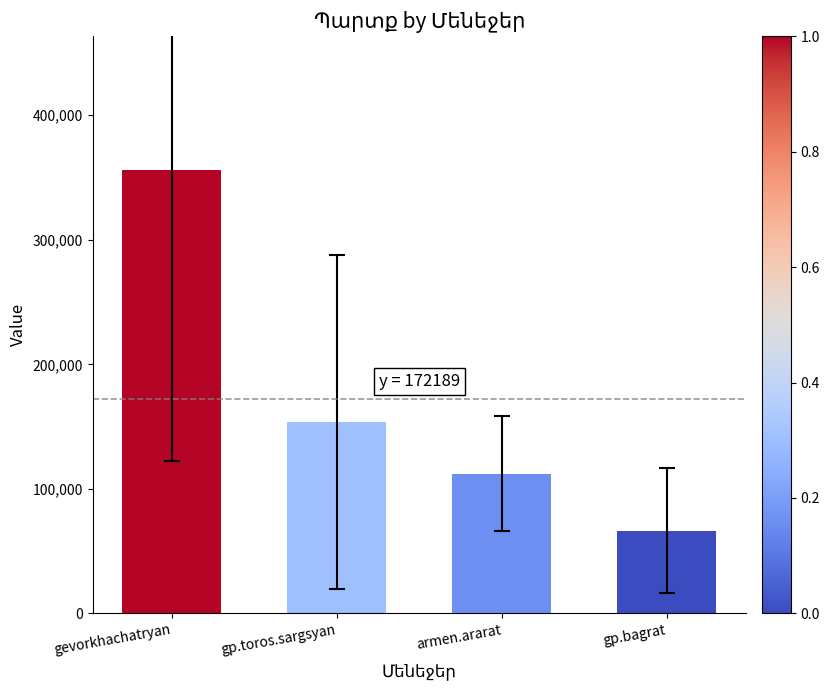

Is it true that the value at gp.toros.sargsyan is 241731.7?

False